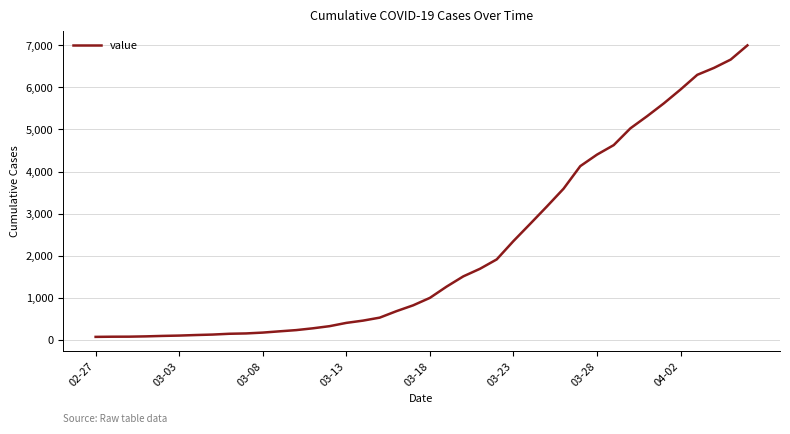

What is the greatest value displayed?

7002